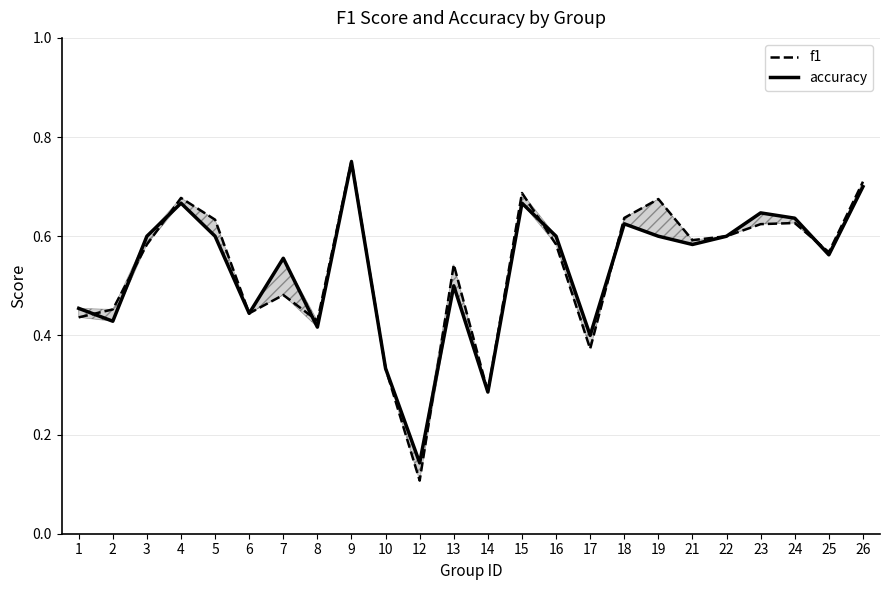

What are all the series names shown in the legend?

f1, accuracy